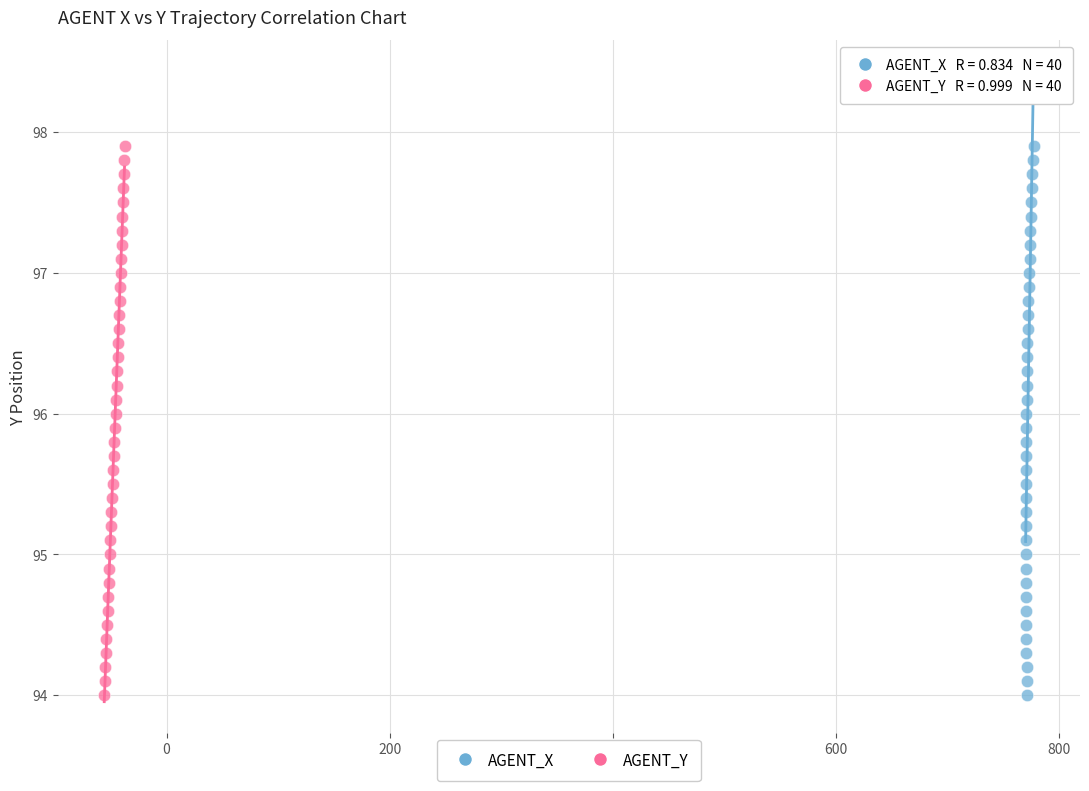

What are all the series names shown in the legend?

AGENT_X, AGENT_Y